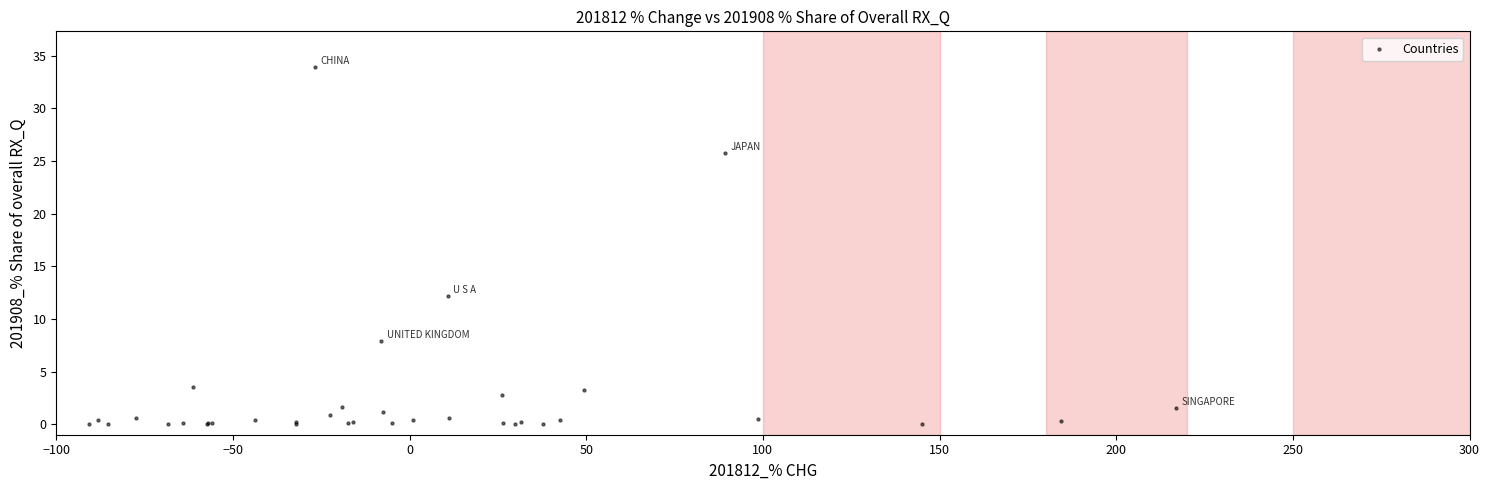

What Y value in the scatter plot is closest to 16?

12.2